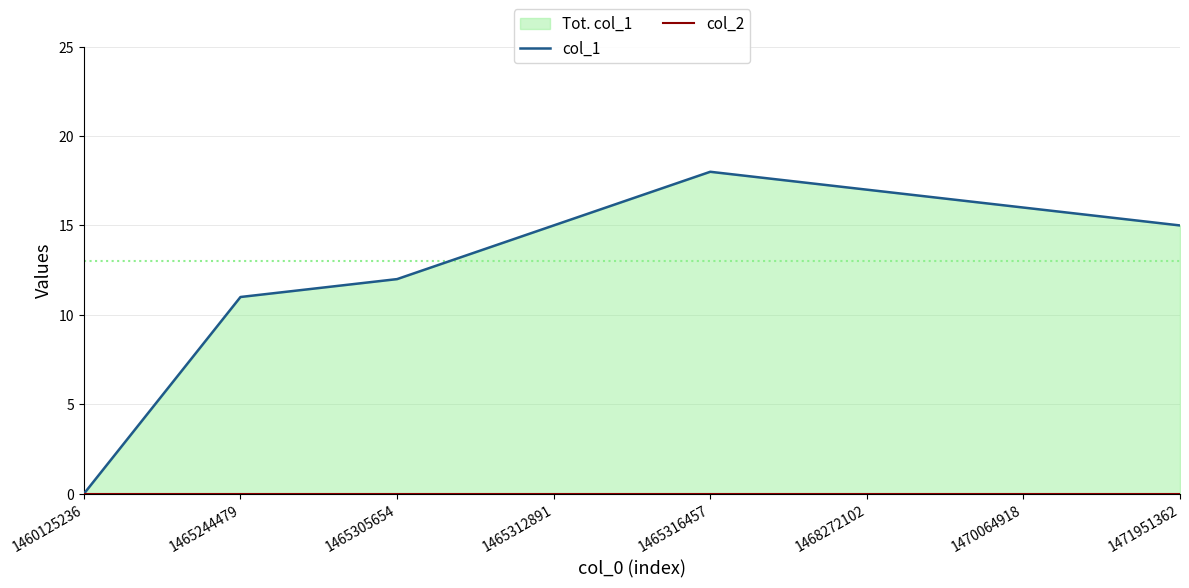

What is the sum of the col_1 values at 1470064918 and 1460125236?

16